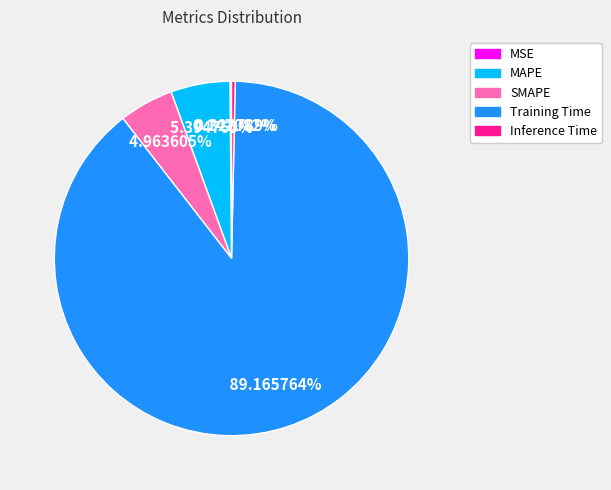

To the nearest percent, what is the difference between the largest and smallest slice percentages?

89%